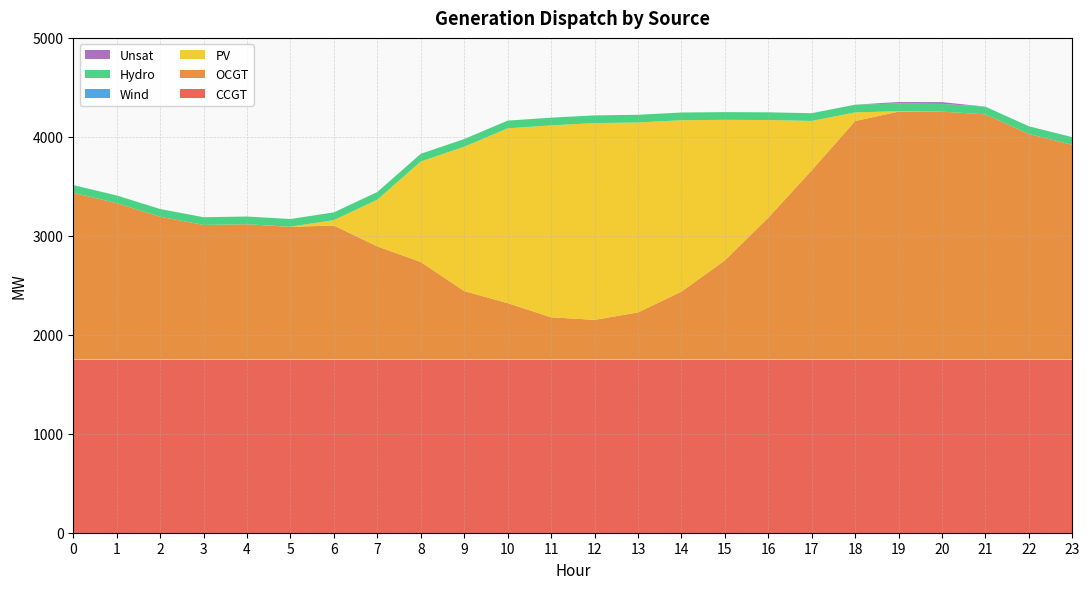

Reading right to left, what are all the values shown in this chart?

CCGT: 23=1750	22=1750	21=1750	20=1750	19=1750	18=1750	17=1750	16=1750	15=1750	14=1750	13=1750	12=1750	11=1750	10=1750	9=1750	8=1750	7=1750	6=1750	5=1750	4=1750	3=1750	2=1750	1=1750	0=1750
OCGT: 23=2169	22=2279	21=2477	20=2505	19=2505	18=2410	17=1912	16=1433	15=1002	14=686	13=476	12=401	11=427	10=570	9=692	8=986	7=1143	6=1354	5=1341	4=1367	3=1360	2=1443	1=1580	0=1685
PV: 23=0	22=0	21=0	20=0	19=4	18=87	17=499	16=987	15=1420	14=1732	13=1919	12=1988	11=1939	10=1766	9=1458	8=1015	7=472	6=55	5=1	4=0	3=0	2=0	1=0	0=0
Wind: 23=0	22=0	21=0	20=0	19=0	18=0	17=0	16=0	15=0	14=0	13=0	12=0	11=0	10=0	9=0	8=0	7=0	6=0	5=0	4=0	3=0	2=0	1=0	0=0
Unsat: 23=0	22=0	21=0	20=18	19=15	18=0	17=0	16=0	15=0	14=0	13=0	12=0	11=0	10=0	9=0	8=0	7=0	6=0	5=0	4=0	3=0	2=0	1=0	0=0
Hydro: 23=78	22=78	21=78	20=78	19=78	18=78	17=78	16=78	15=78	14=78	13=78	12=78	11=78	10=78	9=78	8=78	7=78	6=78	5=78	4=78	3=78	2=78	1=78	0=78